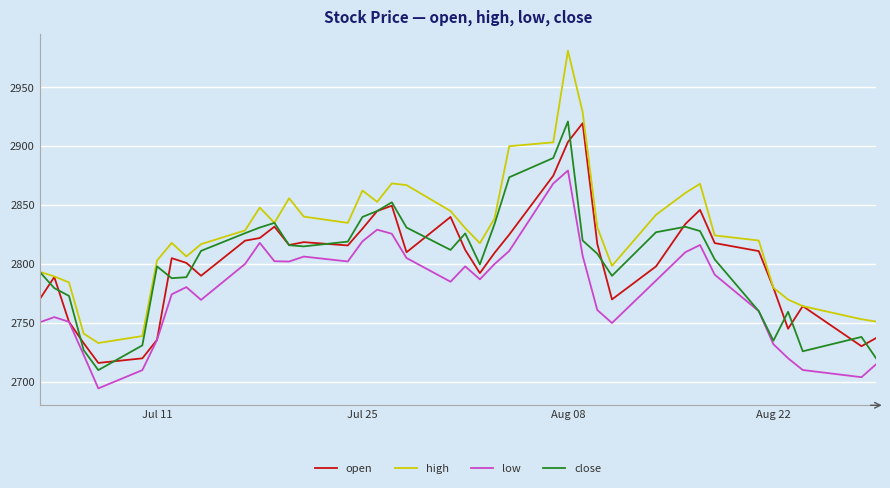

Which series has the largest total across all categories?

high